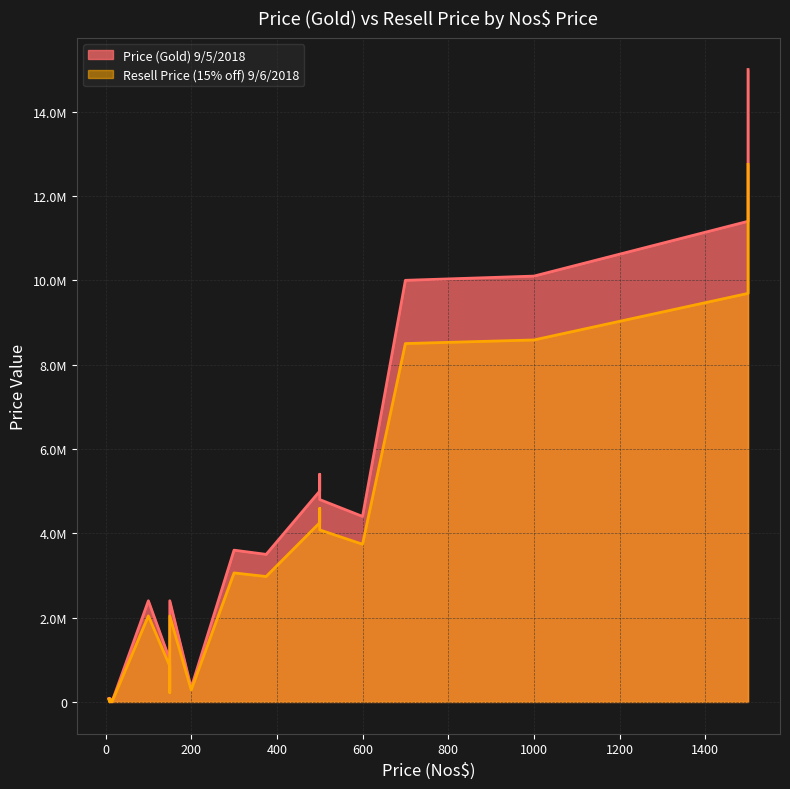

True or false: Resell Price (15% off) 9/6/2018 and Price (Gold) 9/5/2018 cross at least once.

False